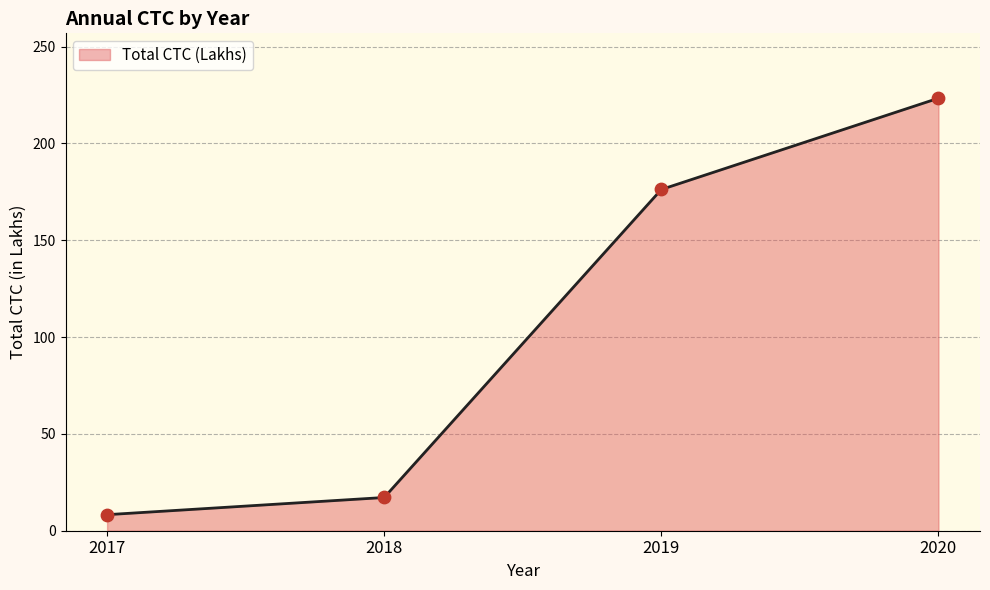

What is the change in value from 2017 to 2019?

+167.9